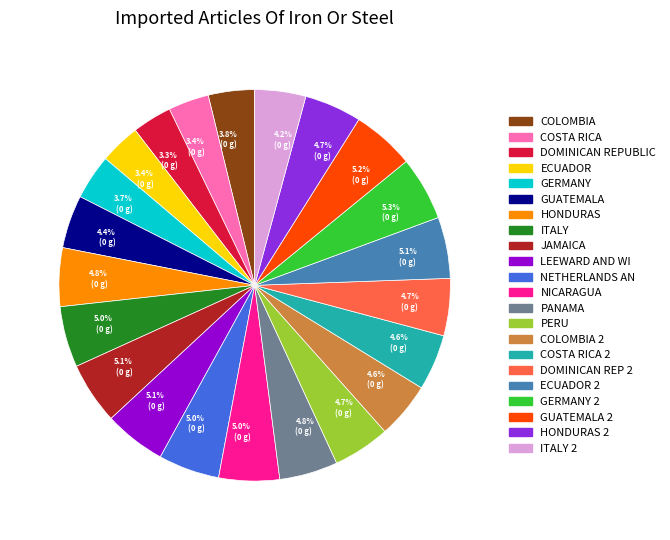

Approximately how many times larger is the value at ECUADOR 2 compared to COSTA RICA 2?

1.1